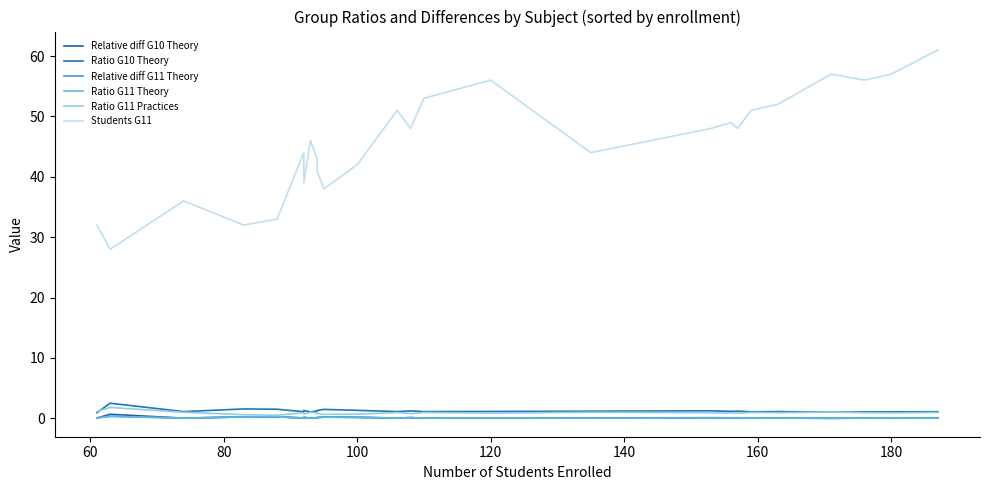

True or false: Ratio G10 Theory has more than 0 interior local peaks.

True